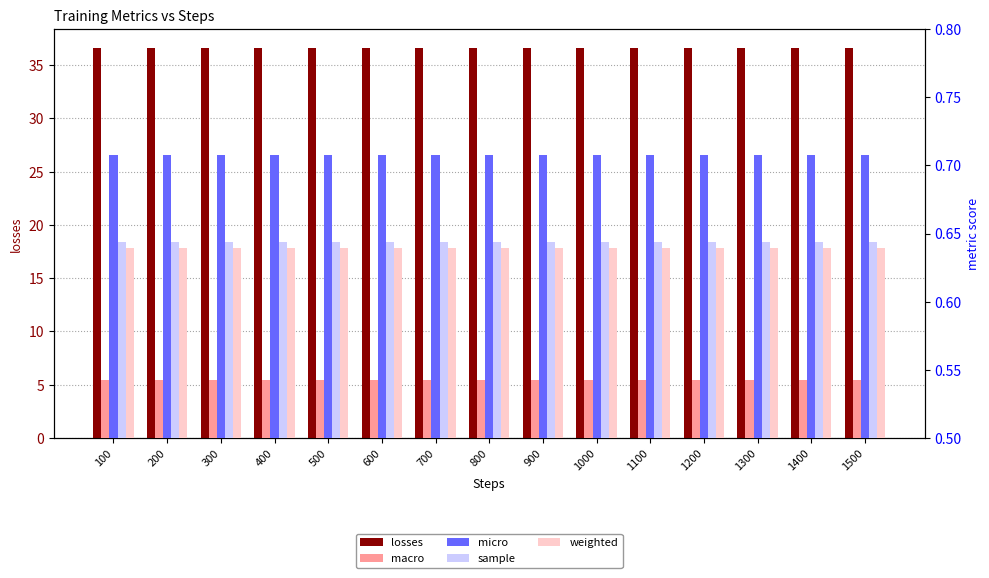

How many groups of bars are there?

15